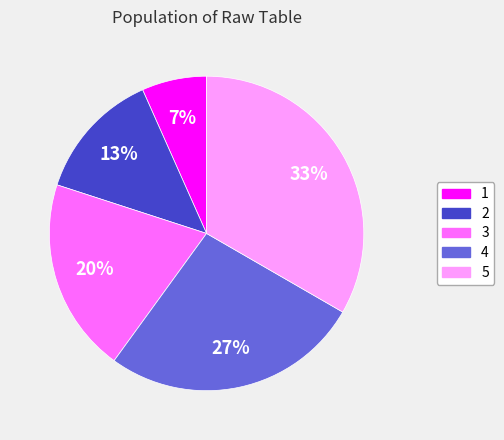

How many slices are in this pie chart?

5